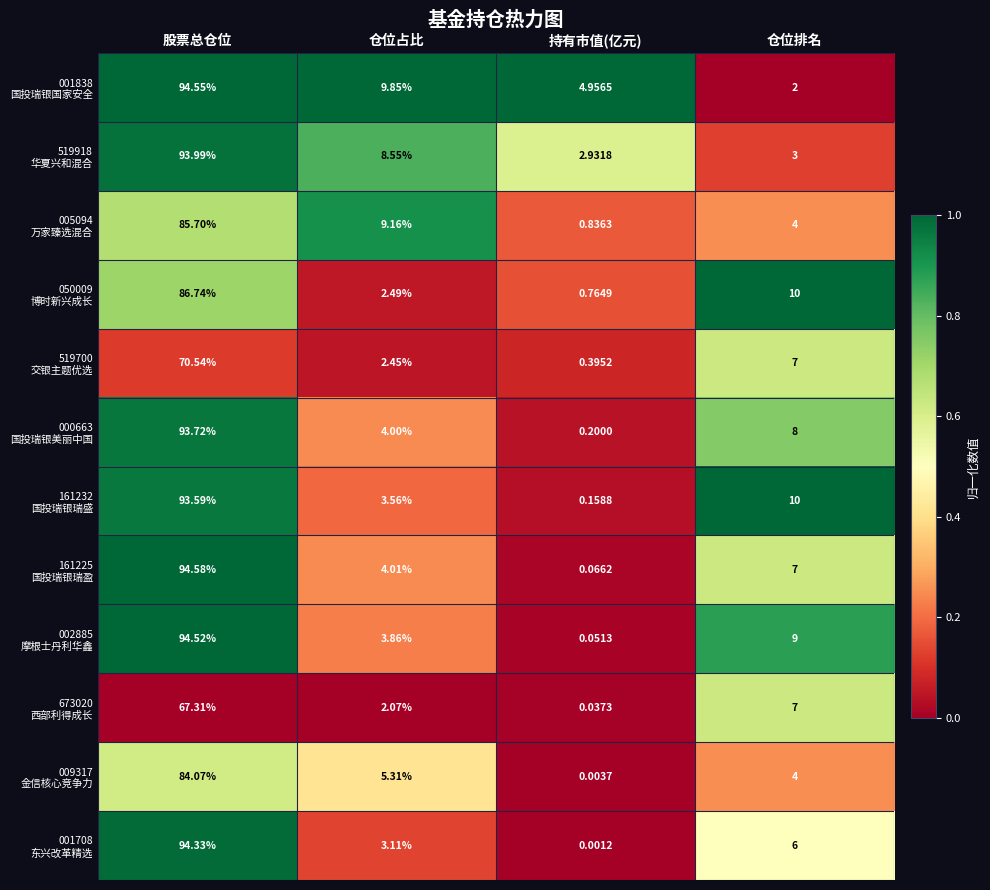

At which category is the sum across all series the highest?

股票总仓位